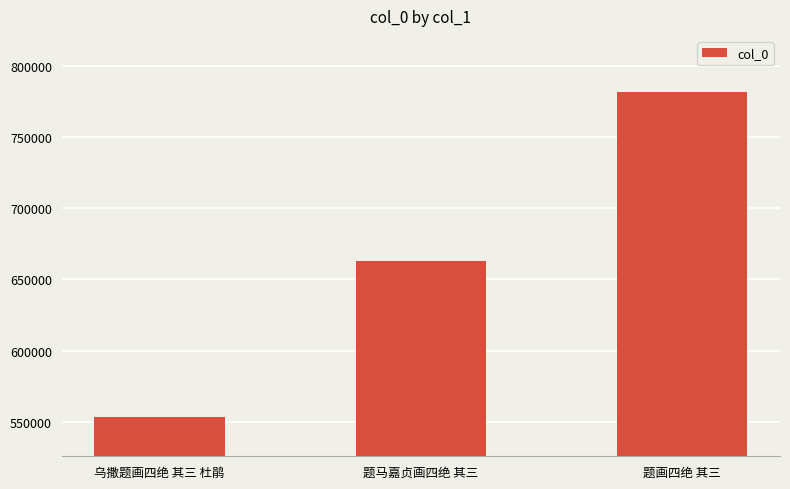

Which label corresponds to the largest value in the chart?

题画四绝 其三